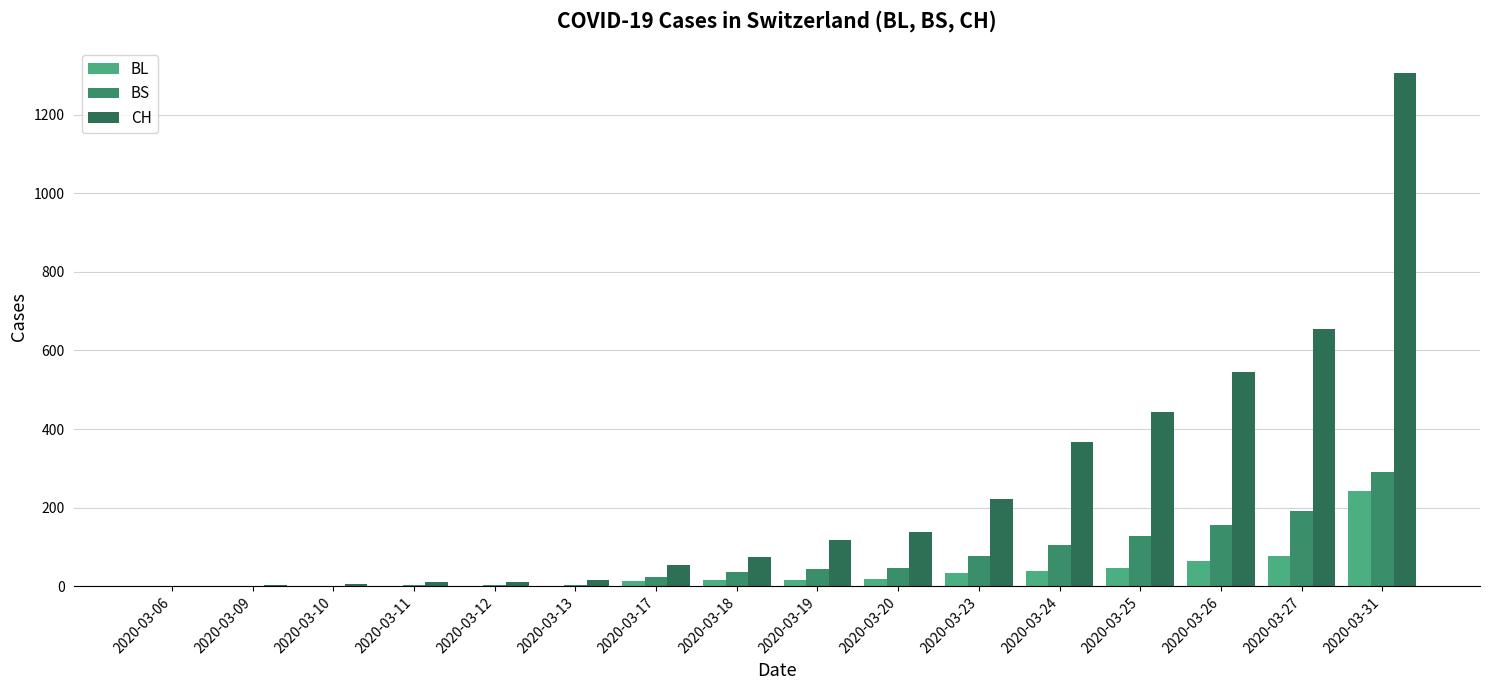

What is the spread (max minus min) of values at 2020-03-20?

120